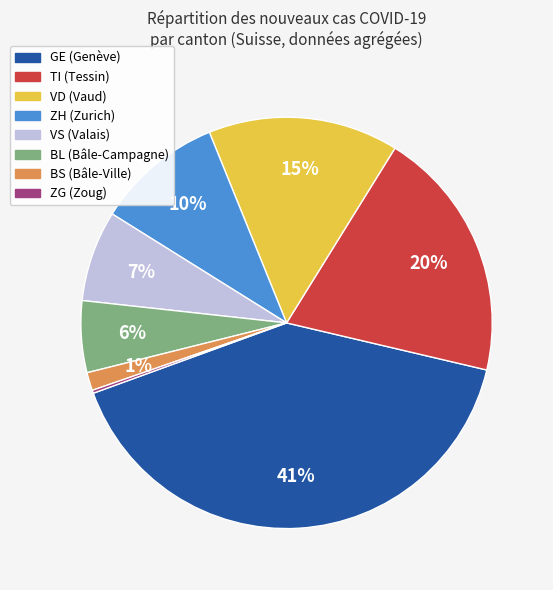

Is there a majority slice in this chart?

No